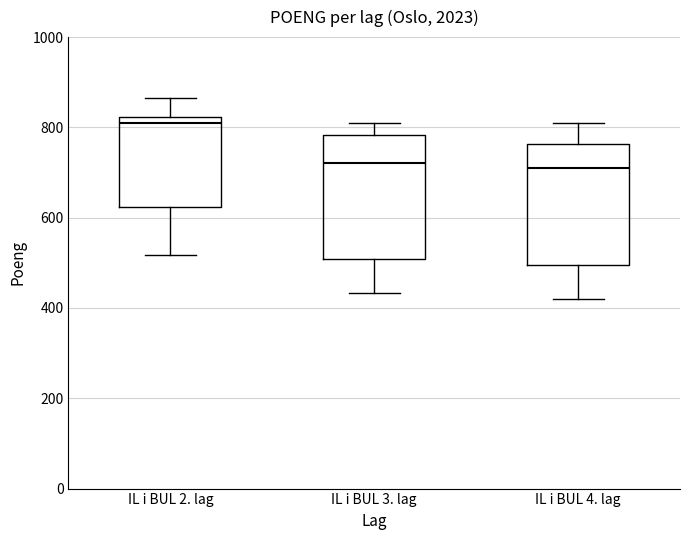

Which box has the highest median line?

IL i BUL 2. lag